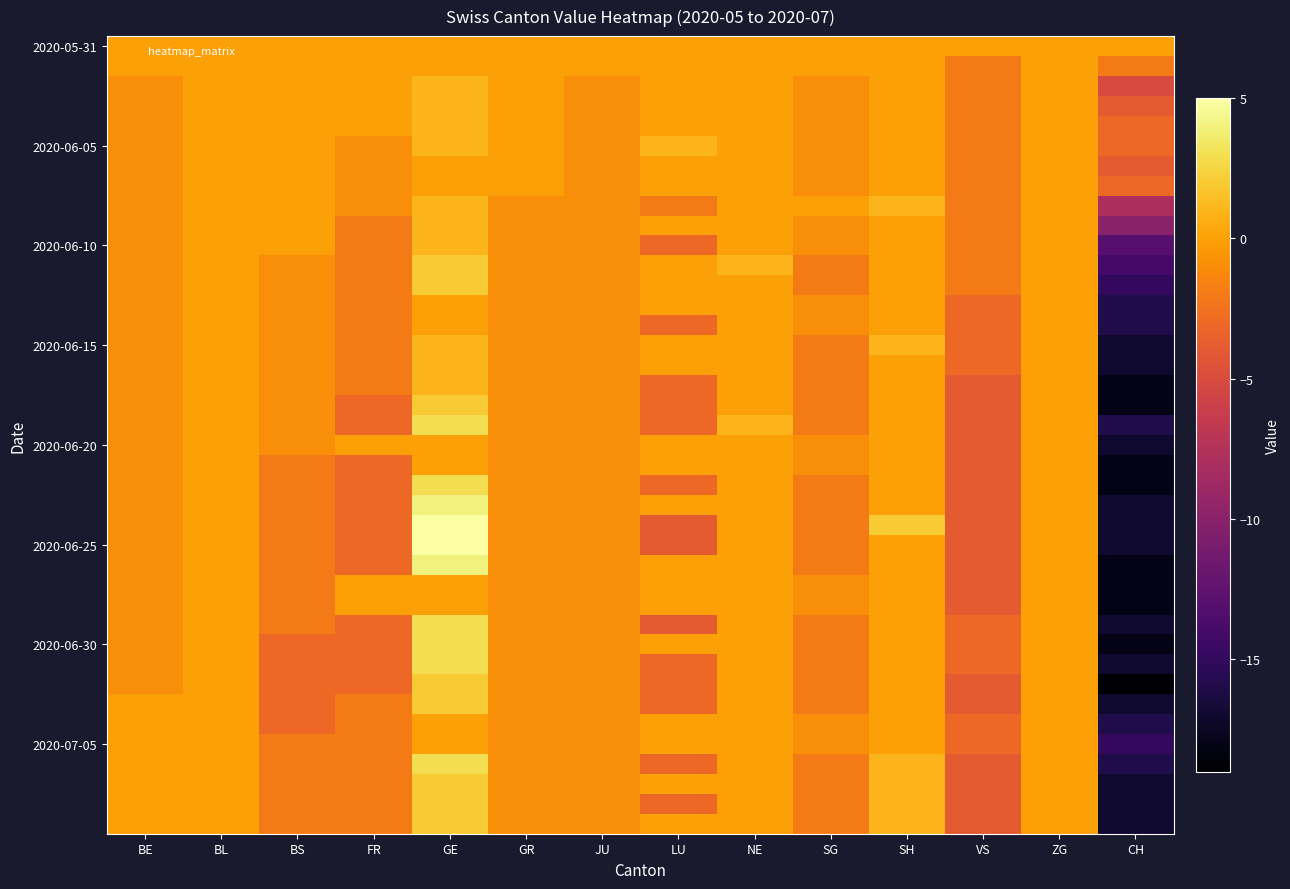

At which category is the sum across all series the highest?

GE